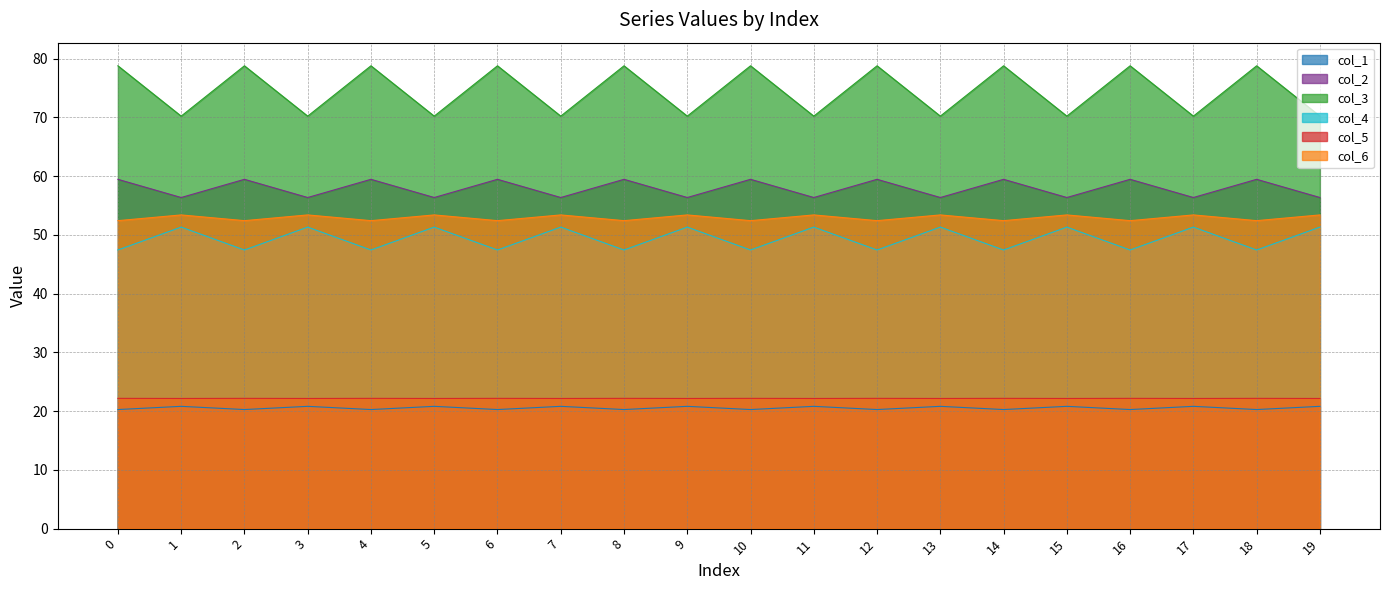

What is the sum of all col_3 values?

1490.1